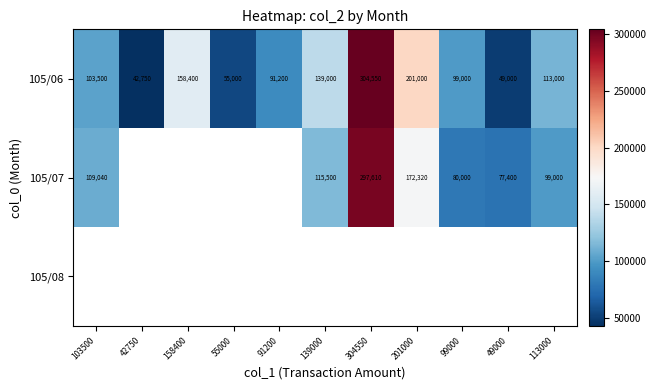

The 105/07 series shows 24119 at 103500. True or false?

False